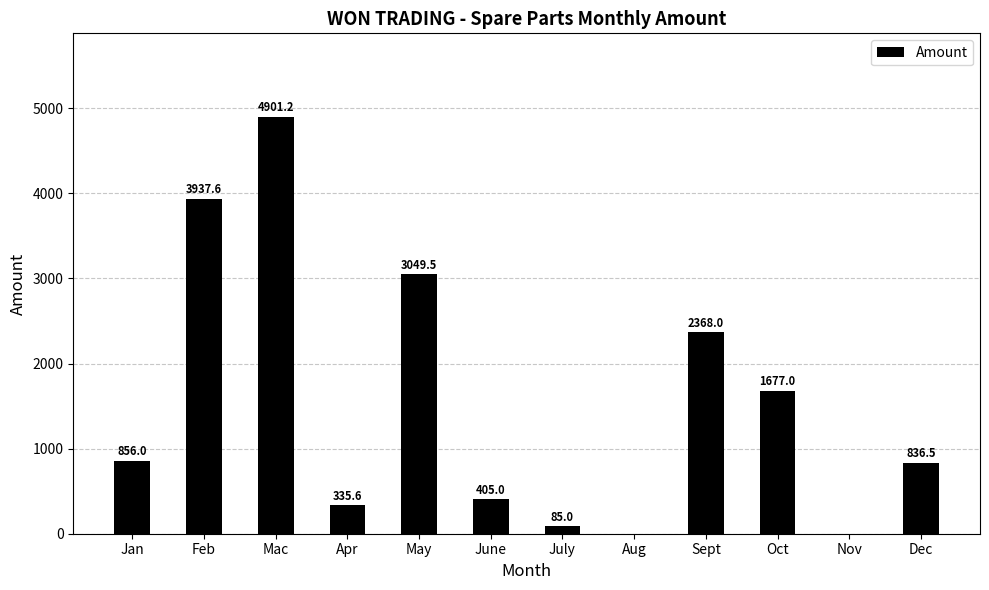

What is the greatest value displayed?

4901.2